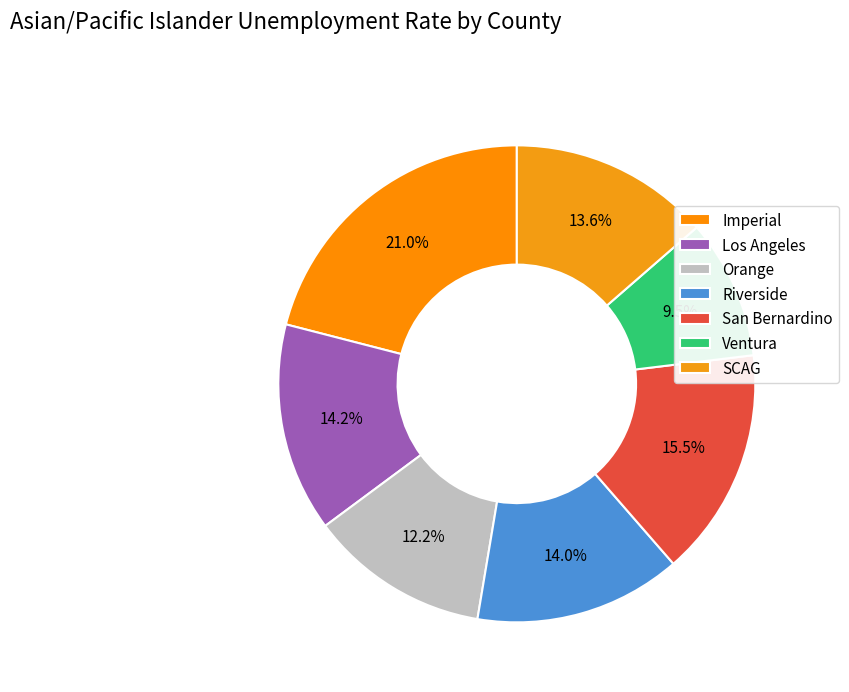

Count the number of slices in the pie.

7